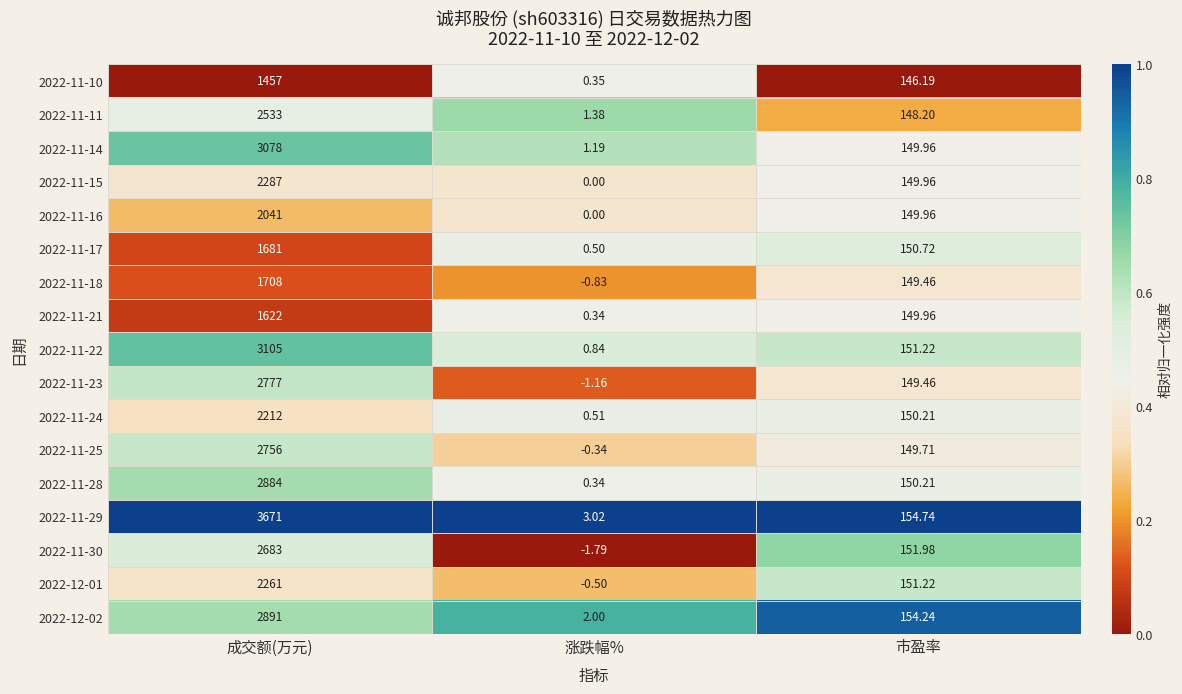

What is the difference between the highest and lowest values at 涨跌幅%?

4.8